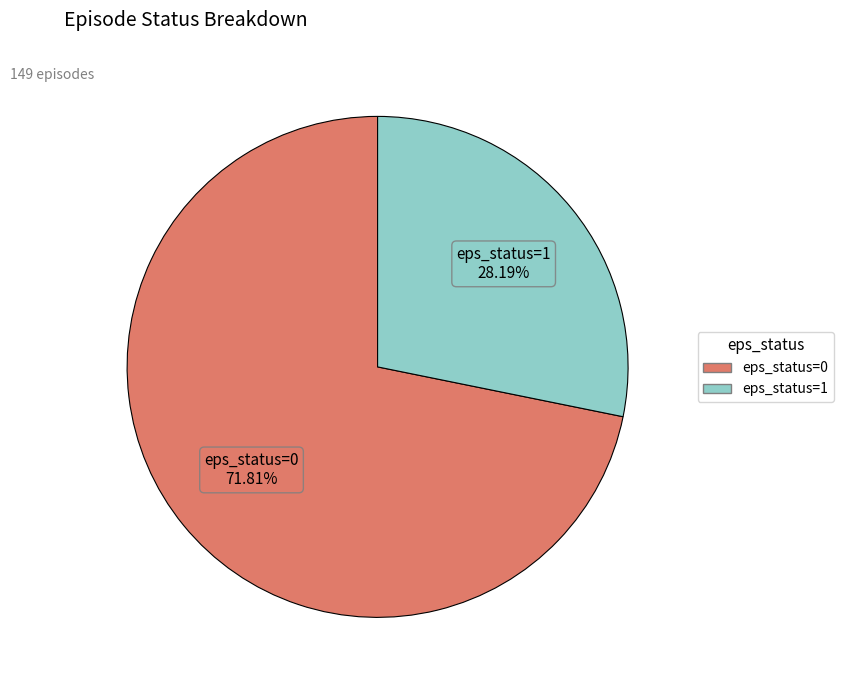

To the nearest percent, what is the difference between the eps_status=1 and eps_status=0 slice percentages?

44%